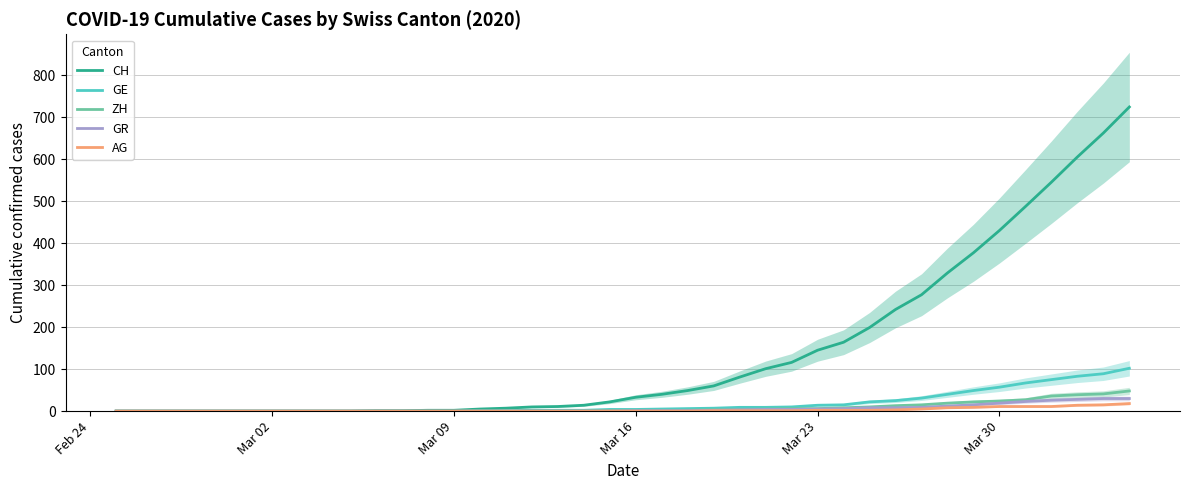

What is the highest value of the CH series?

724